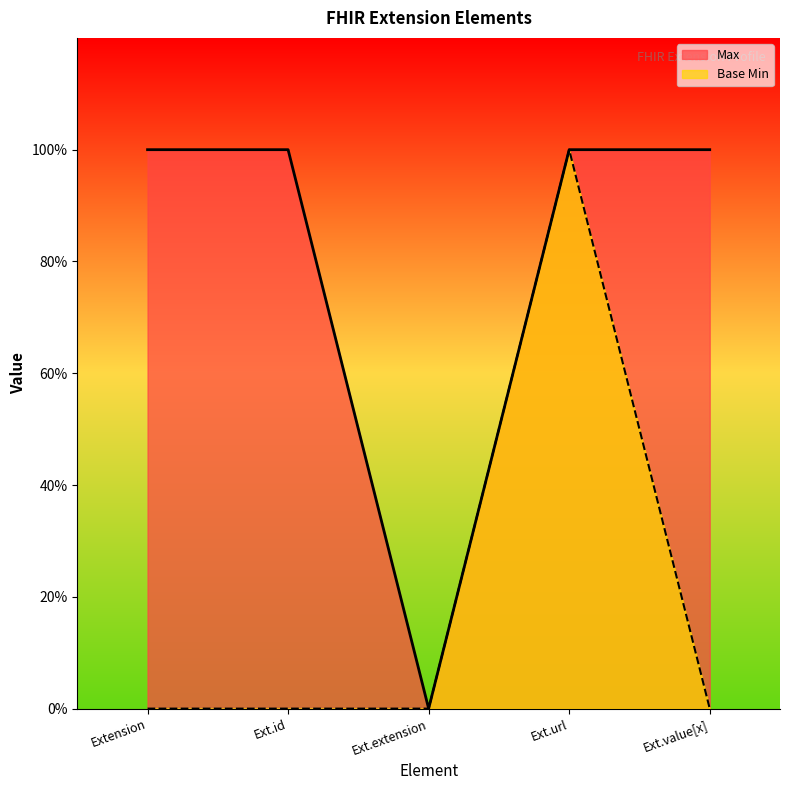

Does the chart display data point markers on the line(s)?

No